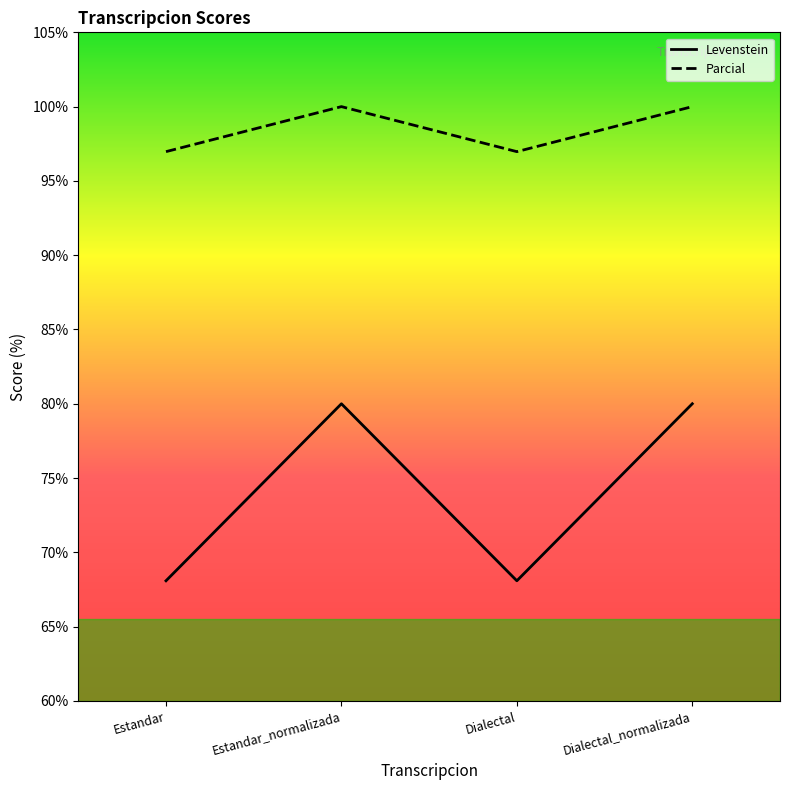

The Levenstein series shows 68.1 at Dialectal. True or false?

True